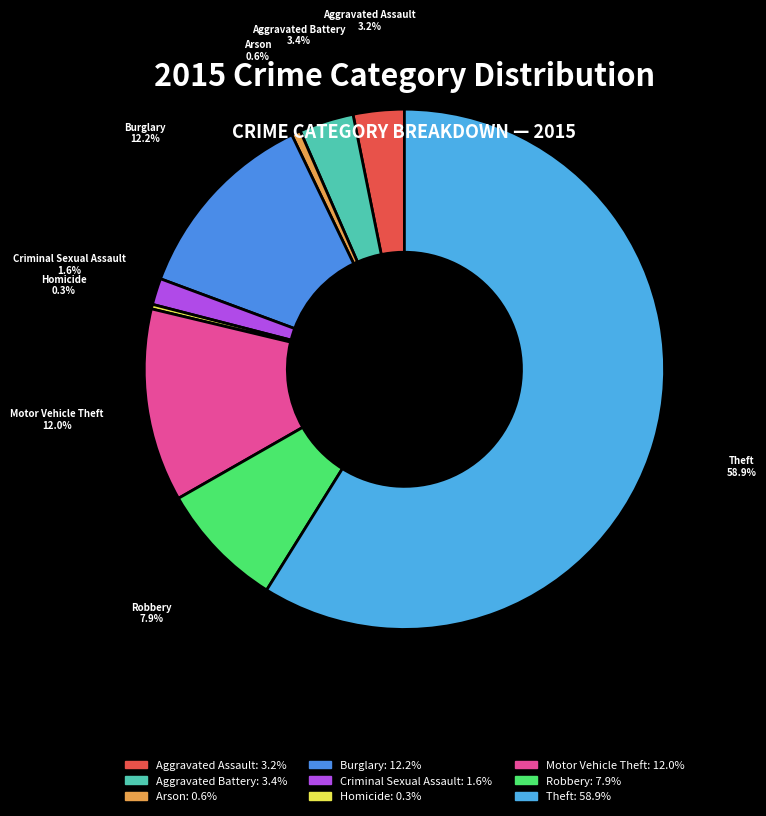

Approximately how many times larger is the value at Homicide compared to Arson?

0.5